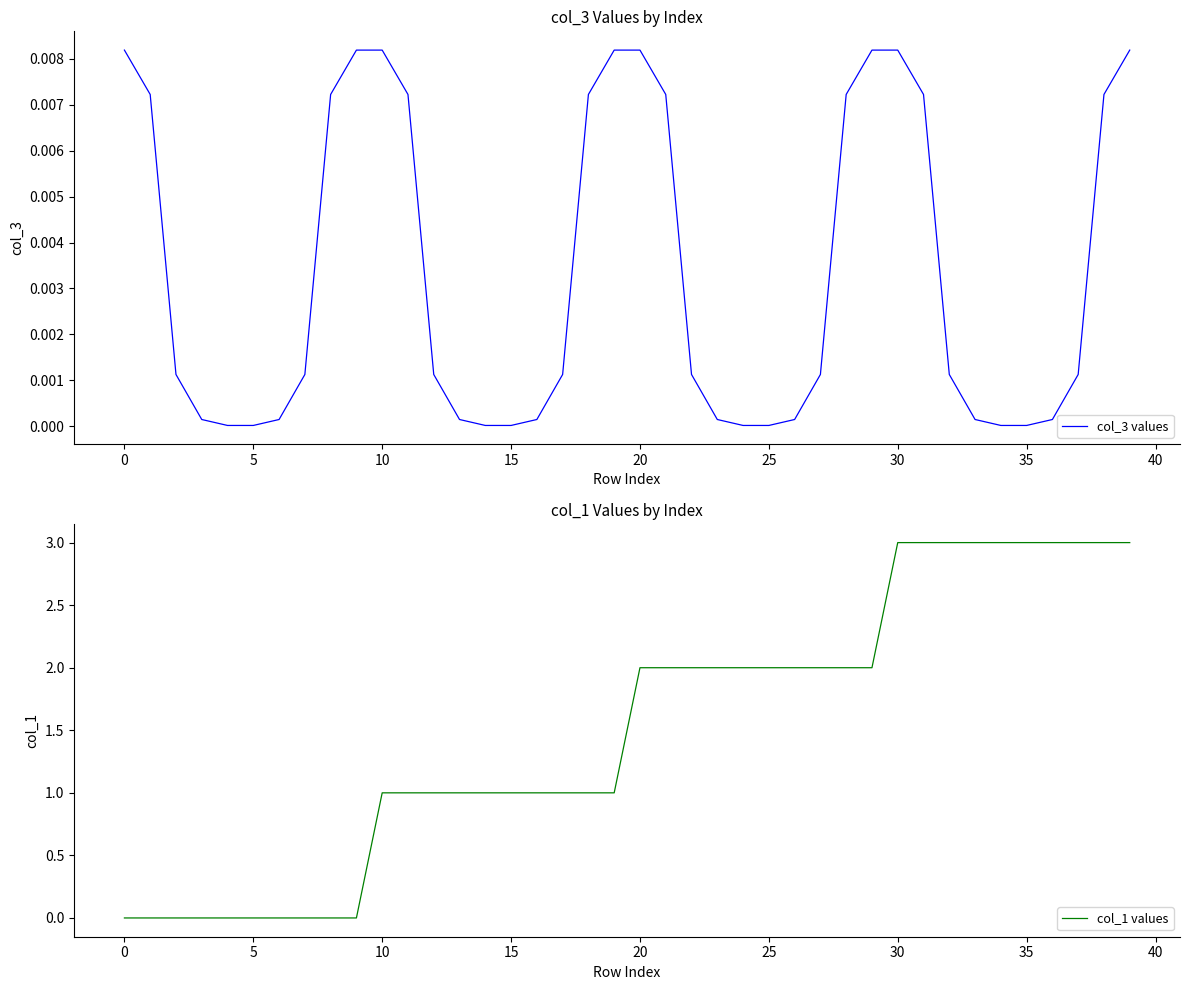

Rank the series by their maximum value, from highest to lowest.

col_1 values, col_3 values